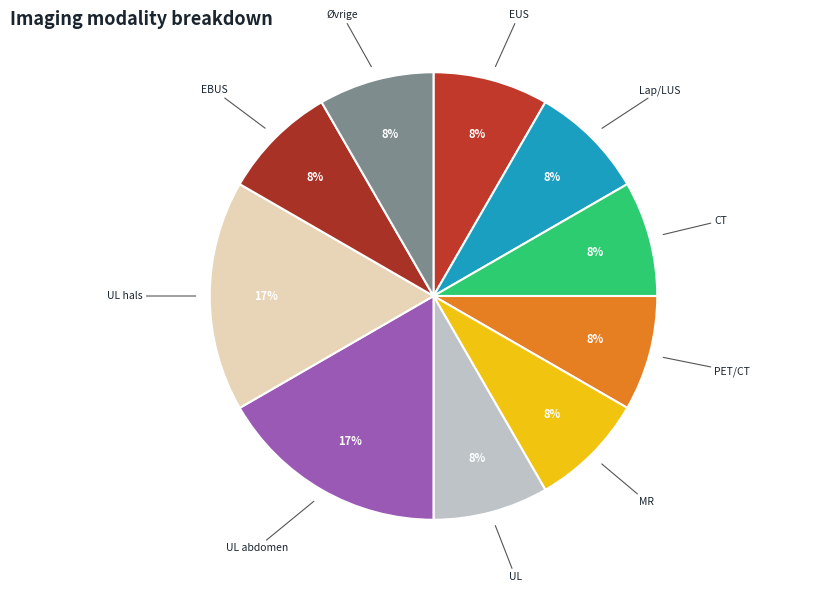

Rank the categories by value from highest to lowest.

UL abdomen, UL hals, EUS, Lap/LUS, CT, PET/CT, MR, UL, EBUS, Øvrige